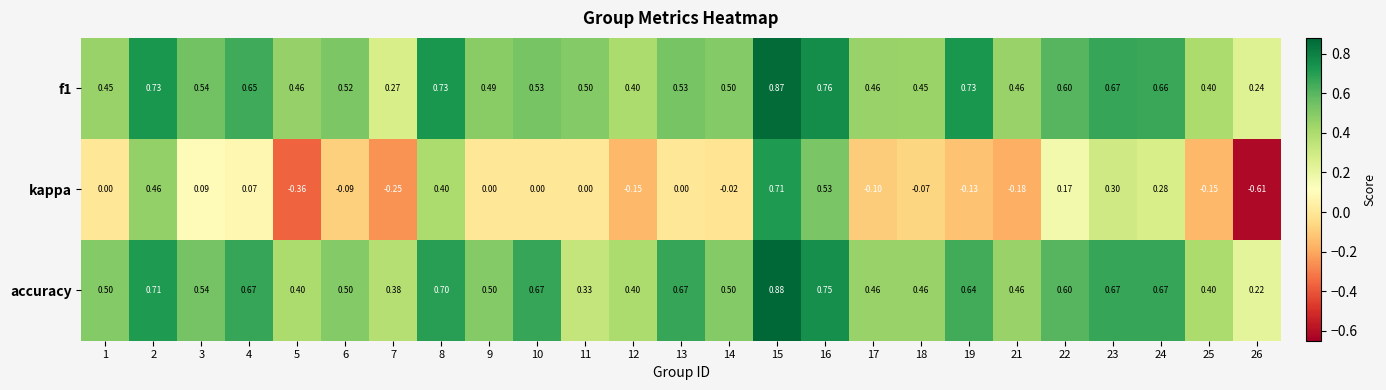

Which series changed the most between 3 and 12?

kappa